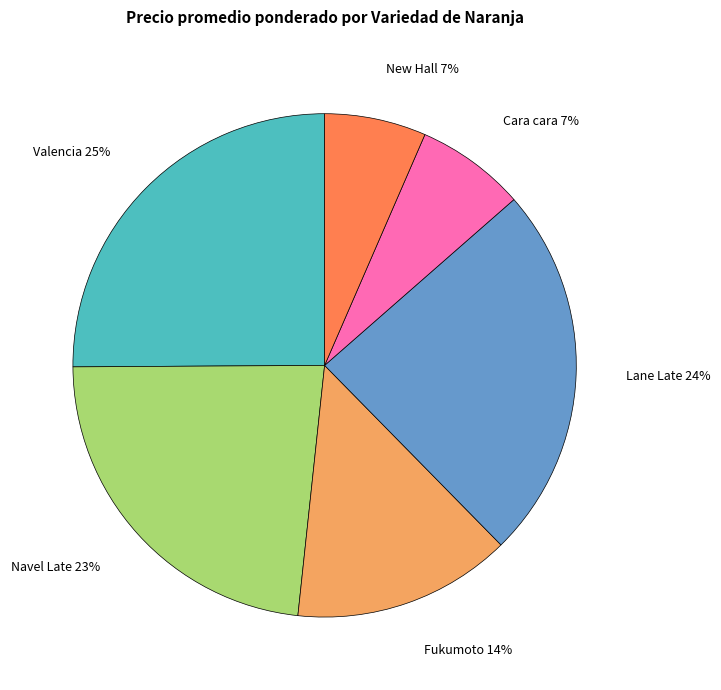

Does any single category account for the majority?

No